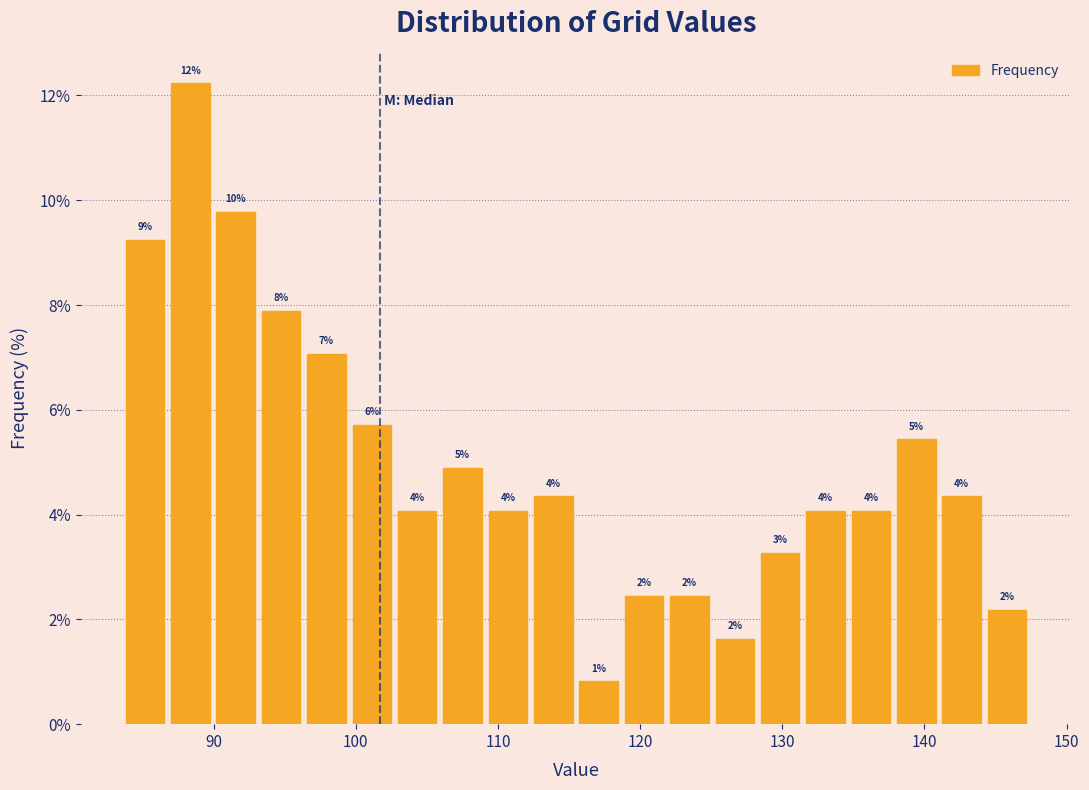

Read against the x-axis, roughly where is the centre of the tallest bar?

88